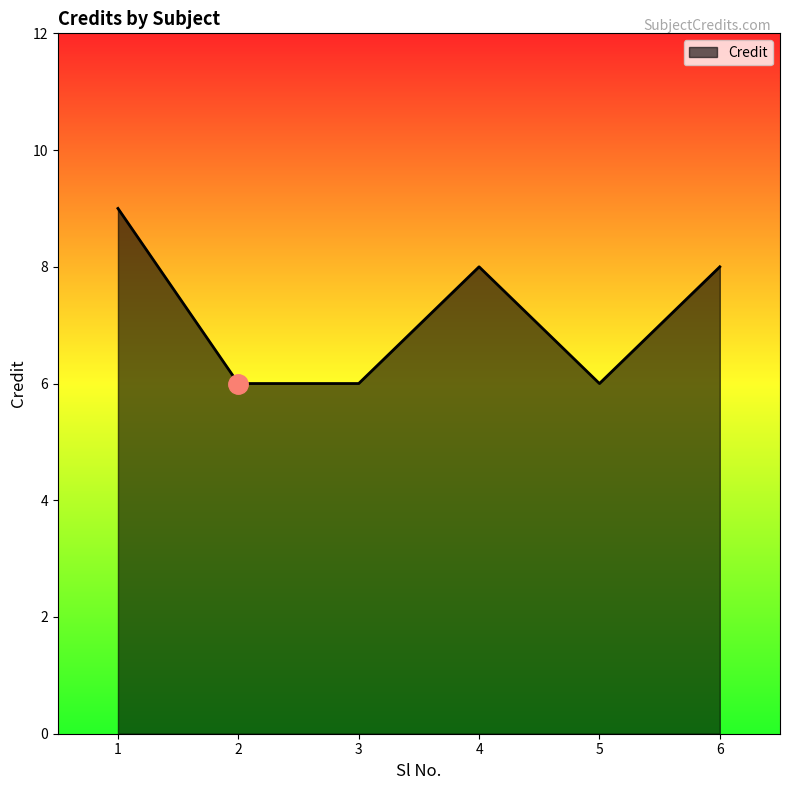

What is the average value?

7